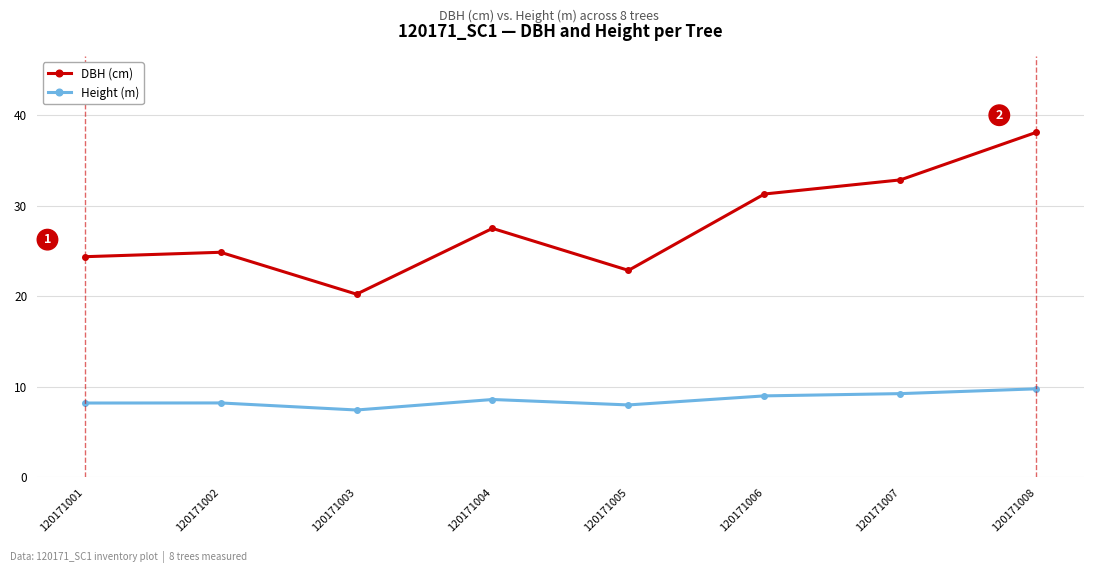

Is it true that DBH (cm) equals 22.1 at 120171008?

False